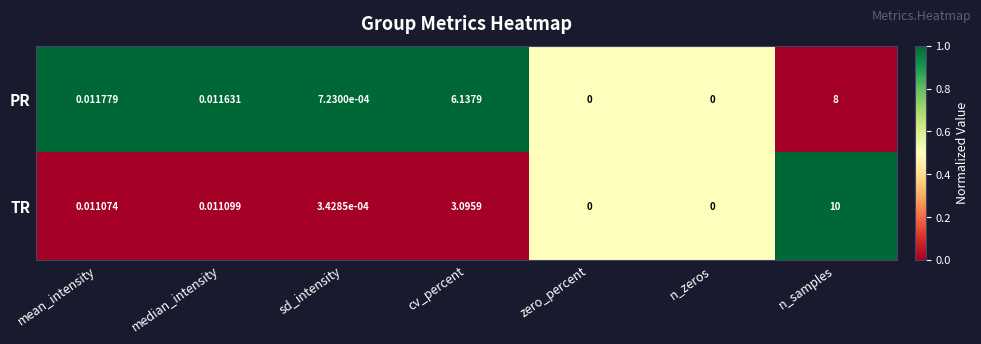

Which series has the largest total across all categories?

PR